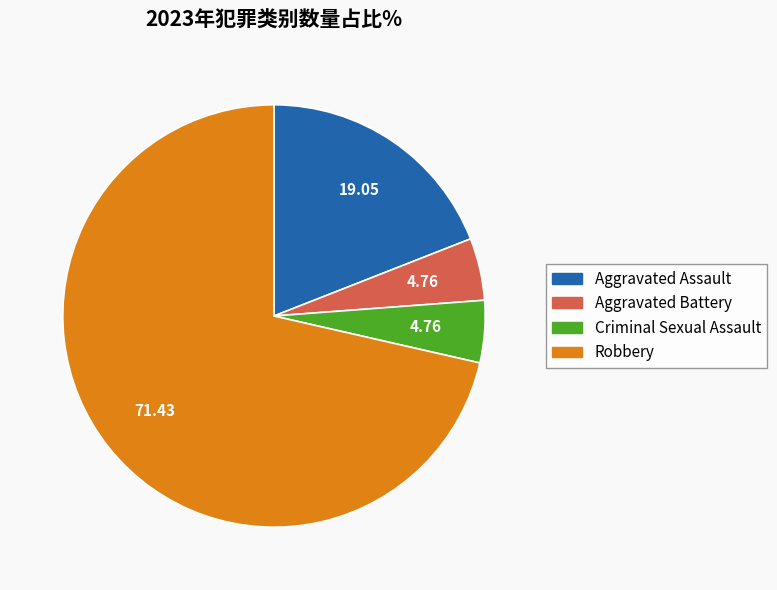

How many segments does this pie chart have?

4